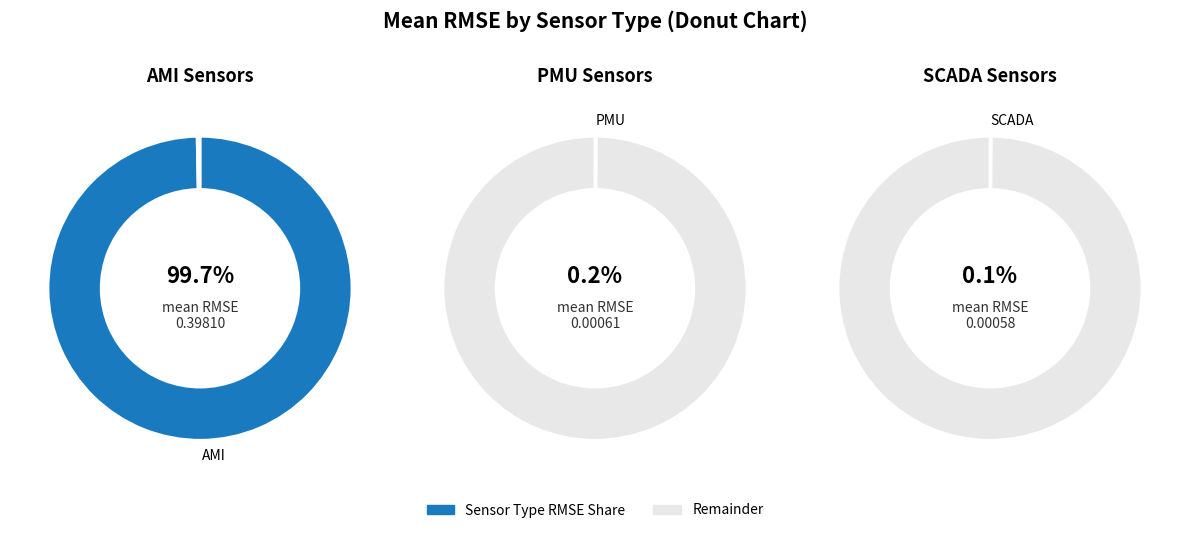

True or false: PMU accounts for 0% of the total.

True